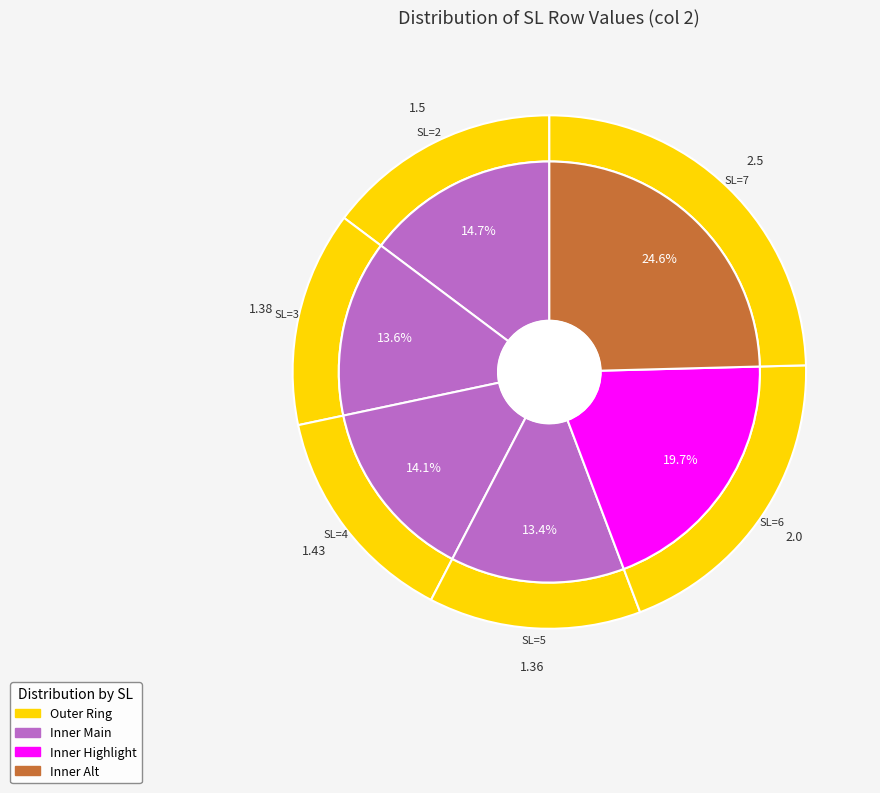

The 4 slice represents 14% of the pie. True or false?

True